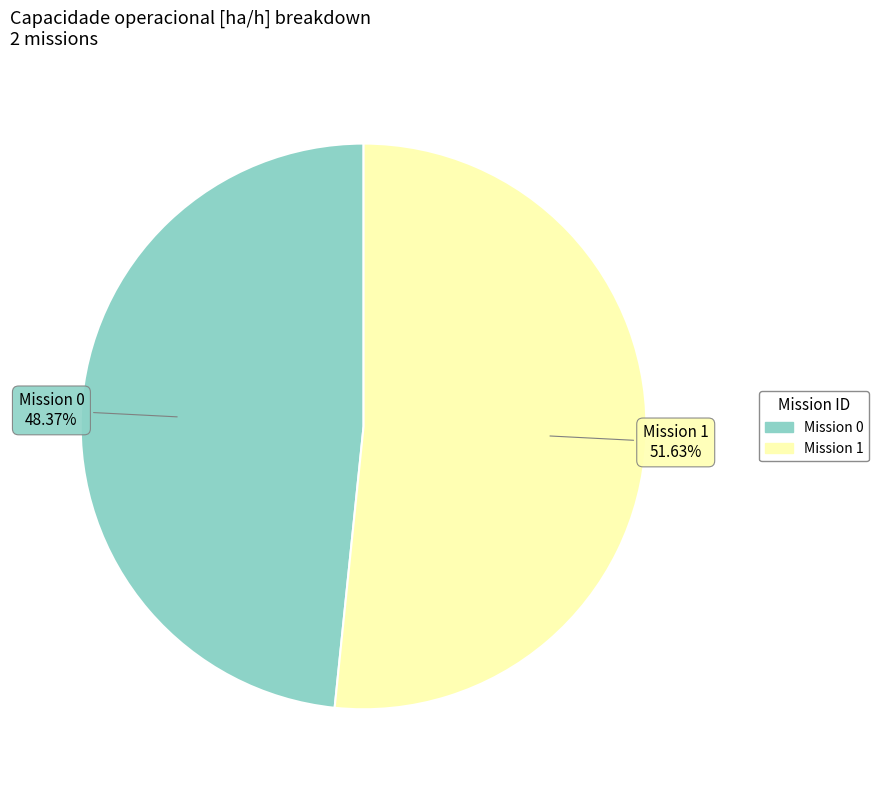

Does any single category account for the majority?

Yes